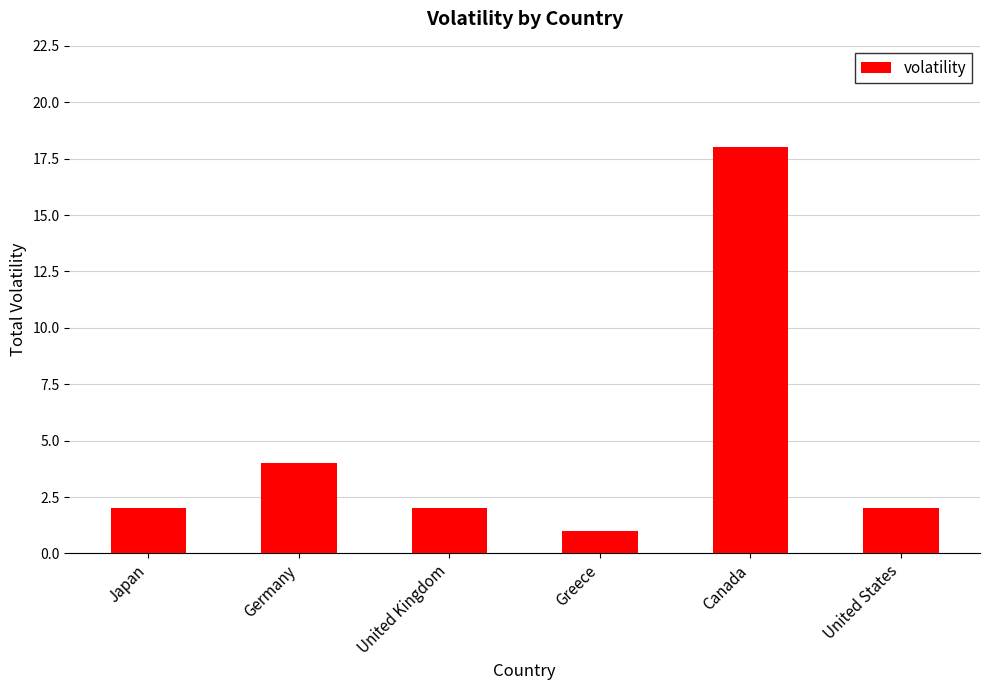

How many distinct data groups are displayed?

1